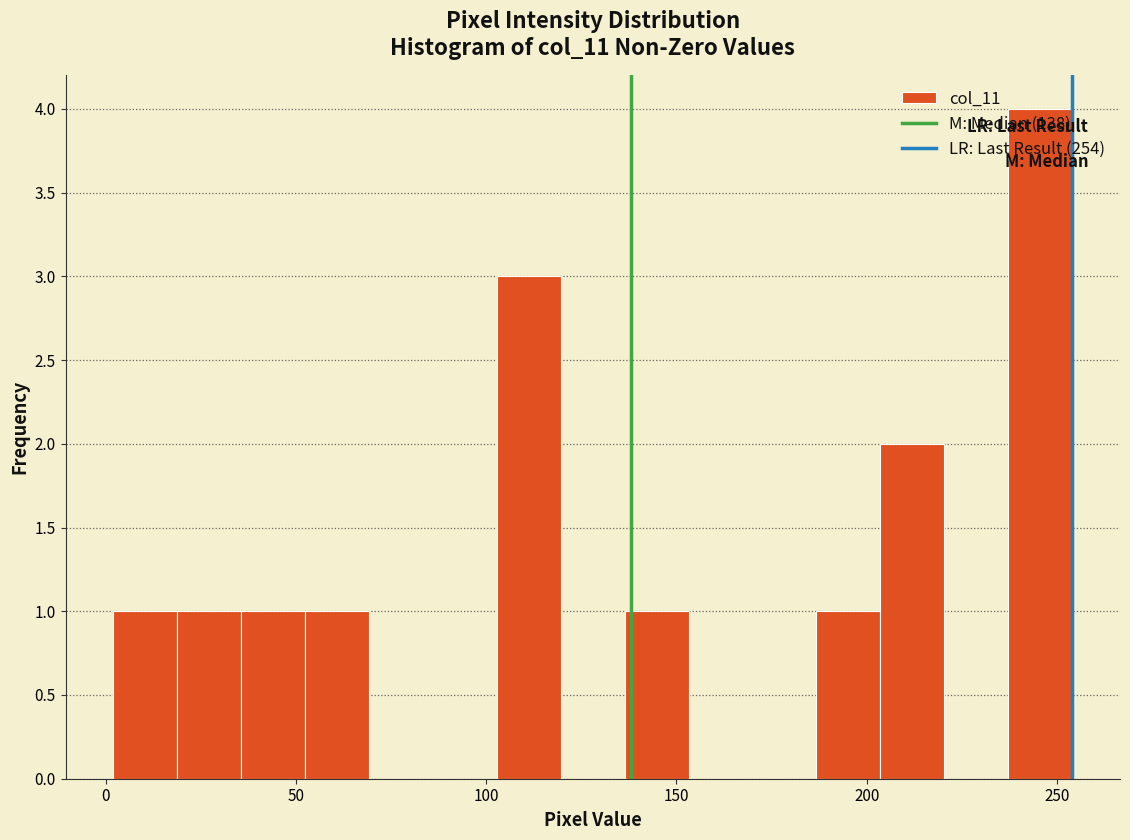

Read against the x-axis, roughly where is the centre of the tallest bar?

245